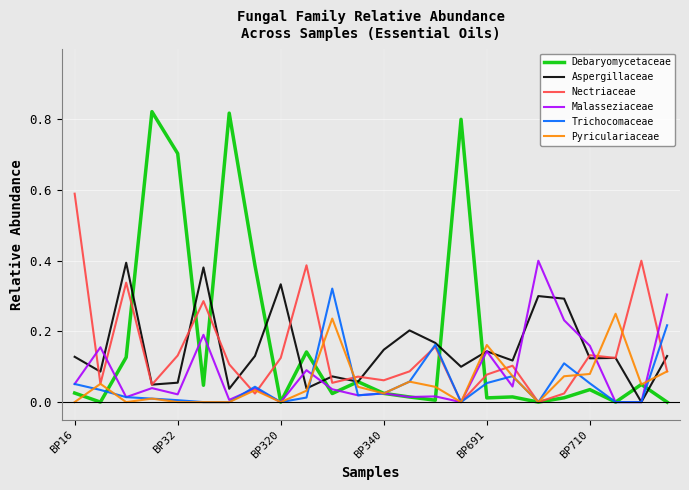

What are all the series names shown in the legend?

Debaryomycetaceae, Aspergillaceae, Nectriaceae, Malasseziaceae, Trichocomaceae, Pyriculariaceae